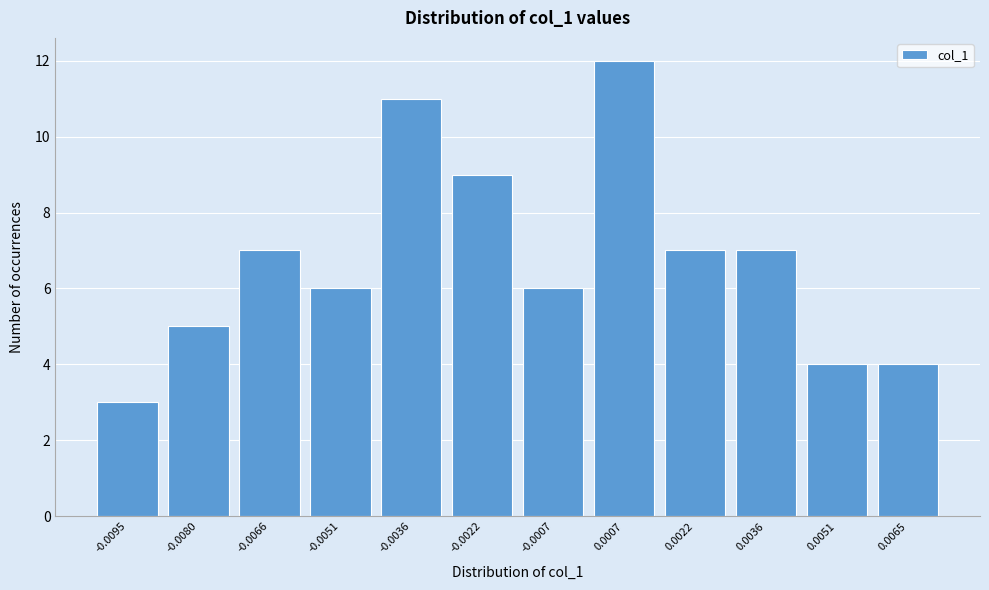

Reading left to right, list all the values displayed in this chart.

3	5	7	6	11	9	6	12	7	7	4	4